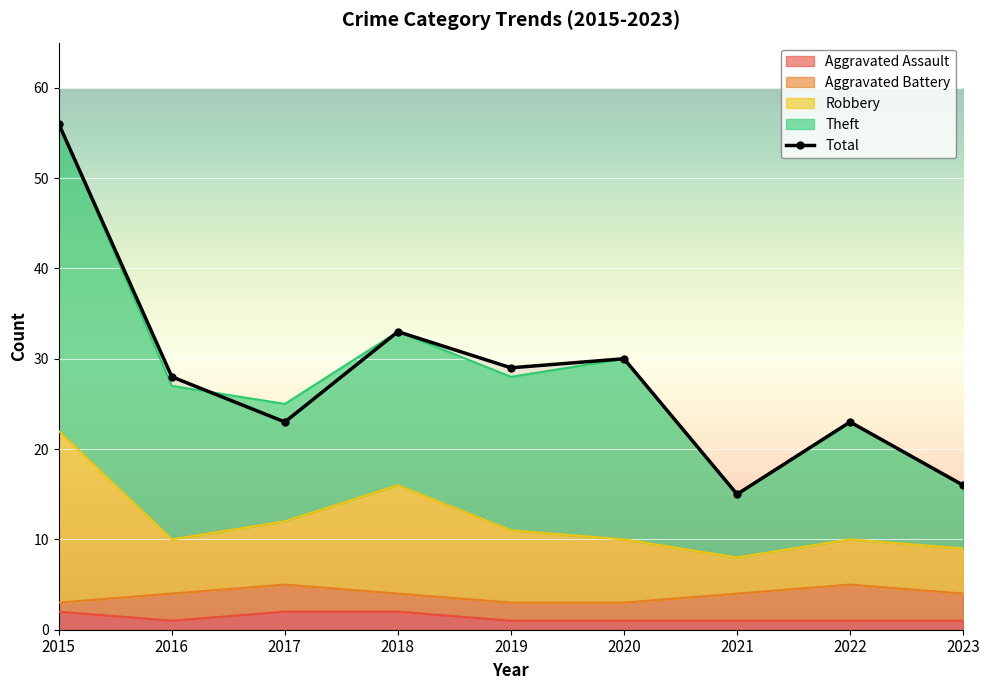

Which category has the lowest value across all series?

2021